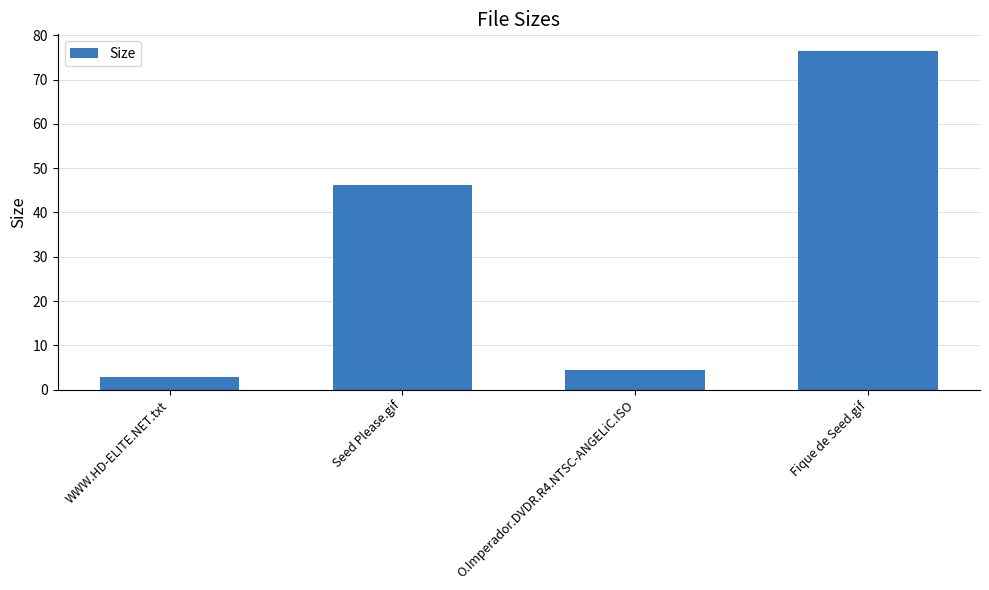

What is the label of the 2nd bar from the left?

Seed Please.gif